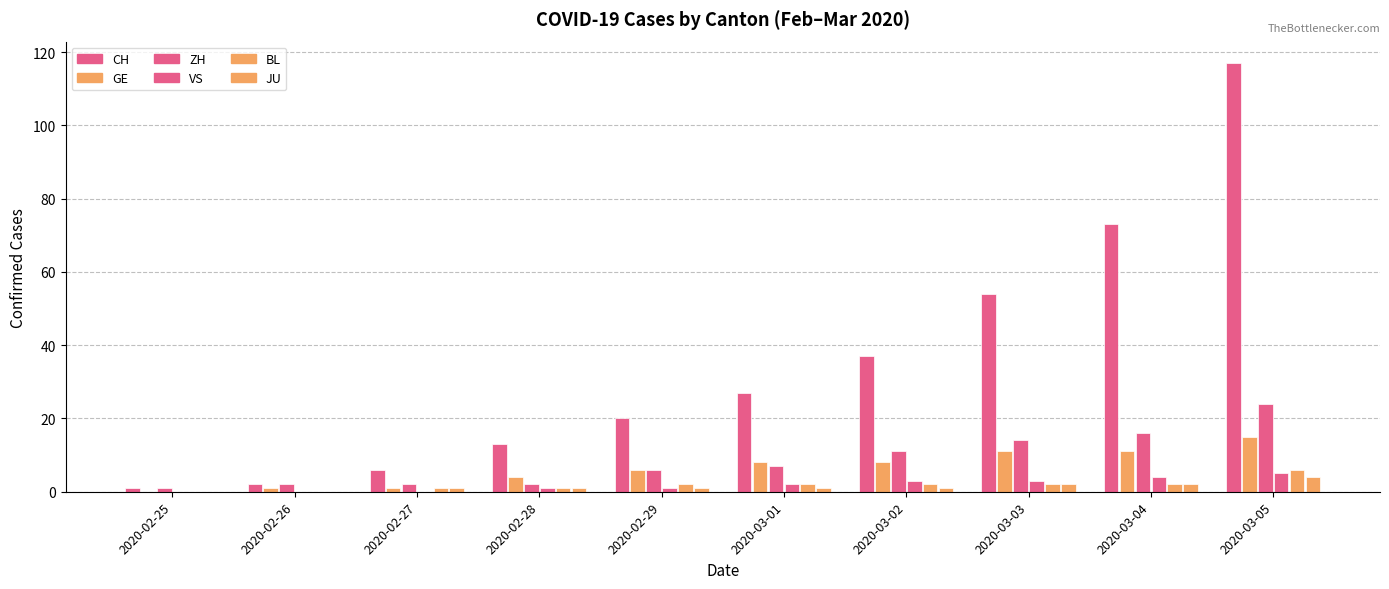

How many groups of bars are there?

10